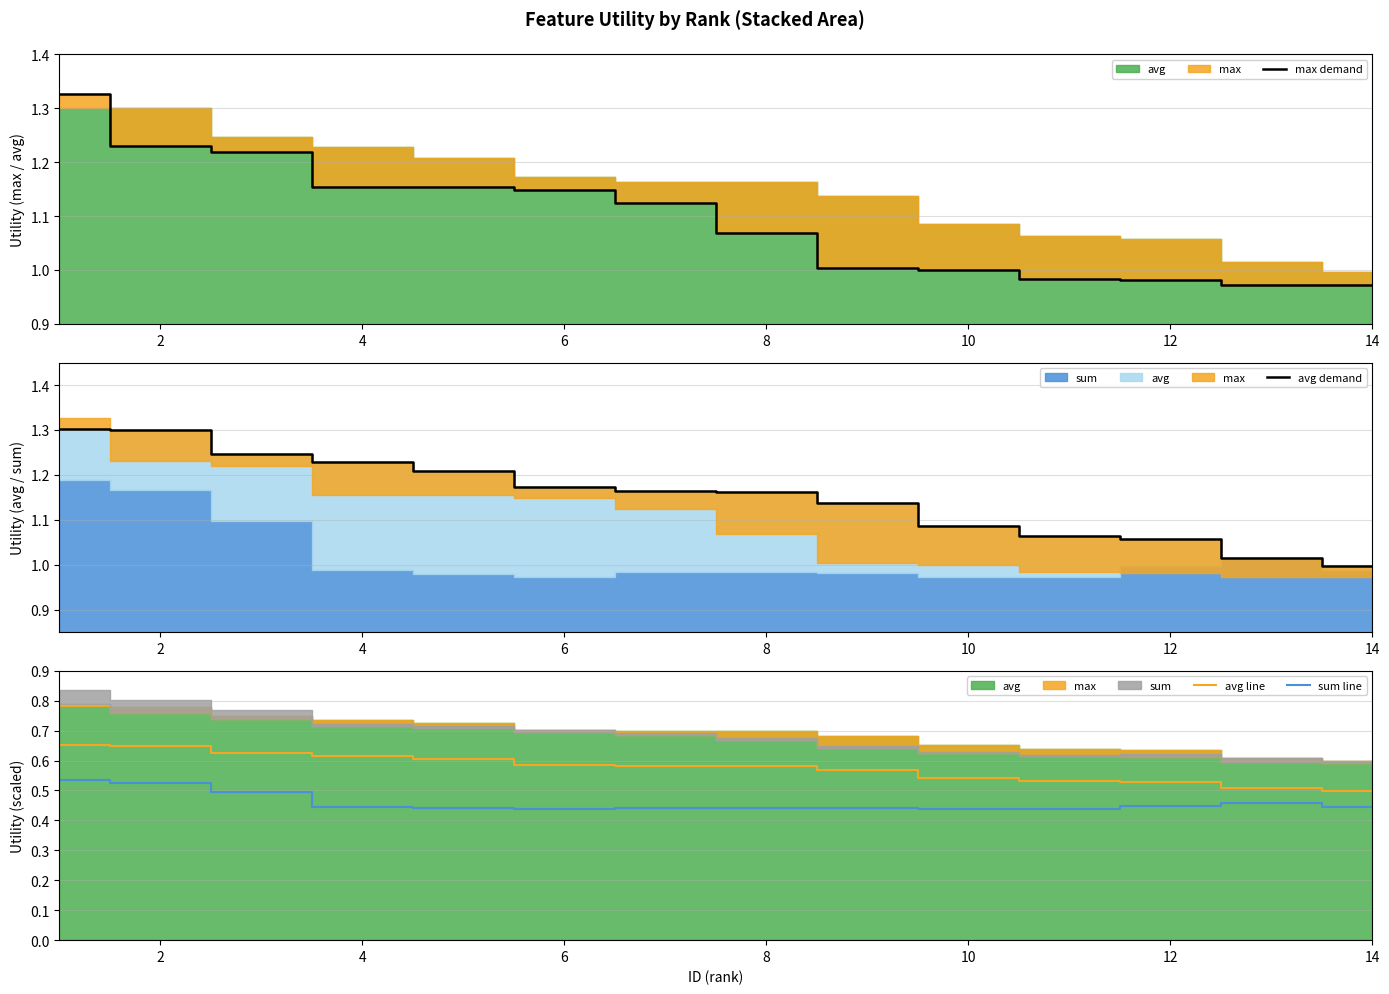

True or false: sum line and avg line intersect in this chart.

False